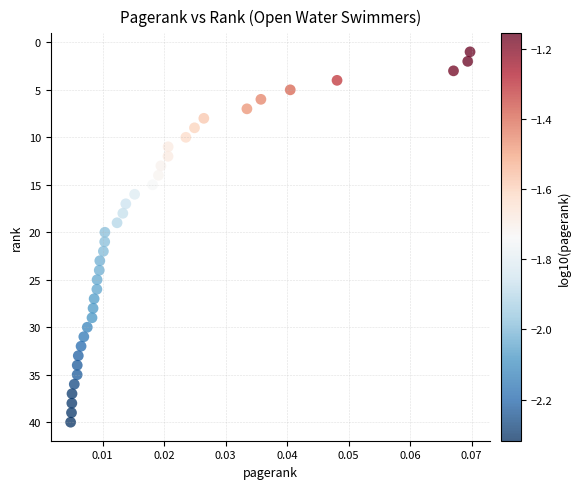

What is the range of Y values (max minus min)?

39